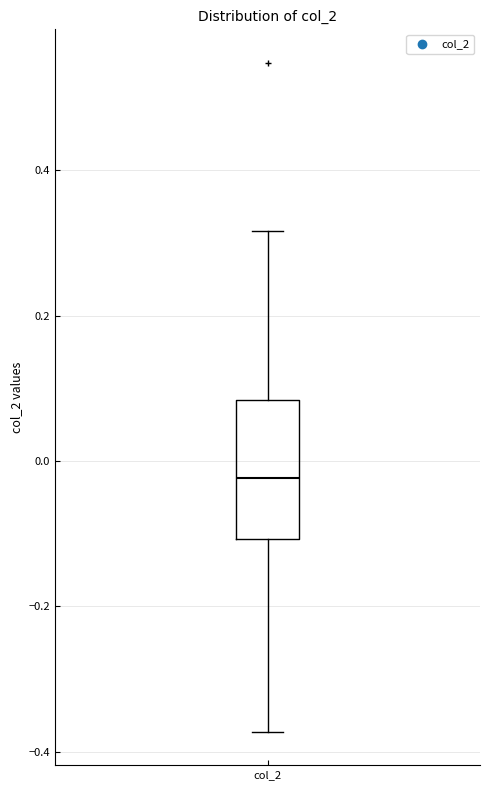

Read this box plot against the y-axis: the position of the median line, the range covered by the box, and the ends of both whiskers. The values are not printed on the chart, so give them approximately, as read against the axis.

median -0.02, box -0.10 to 0.08, whiskers -0.38 to 0.32